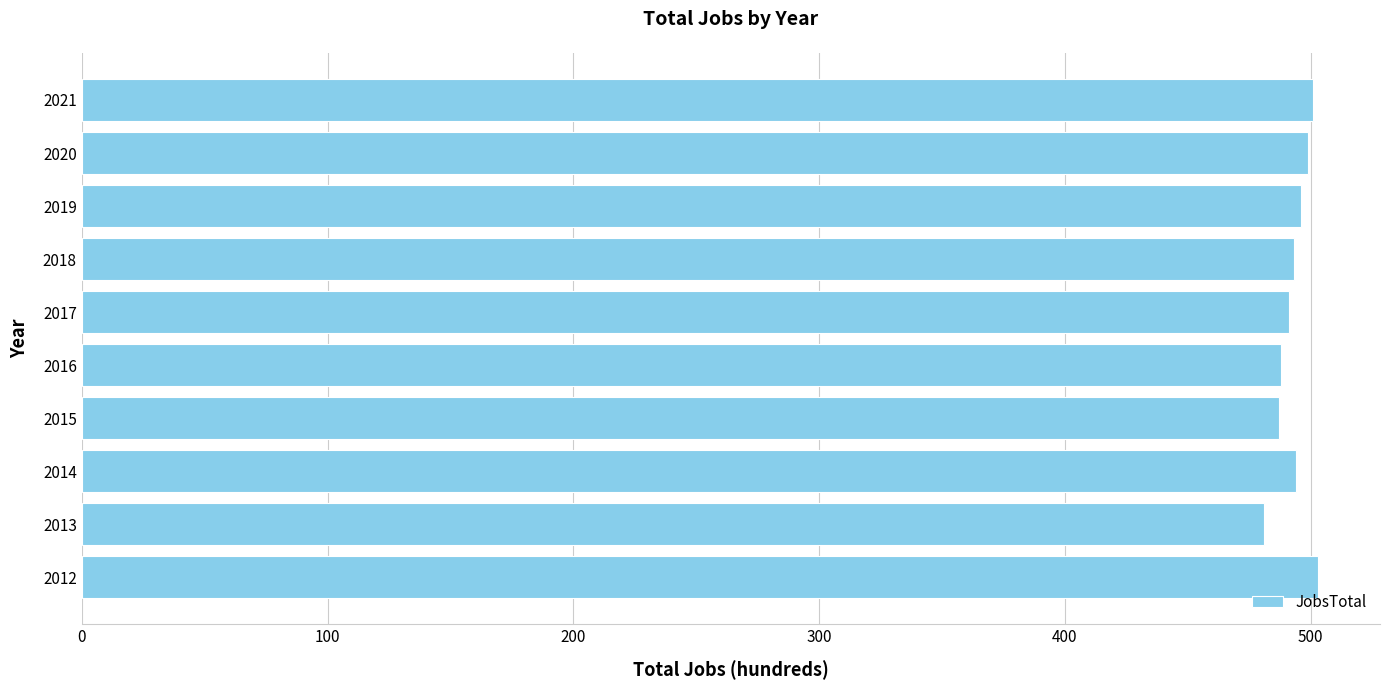

What is the sum of the values at 2017 and 2021?

992